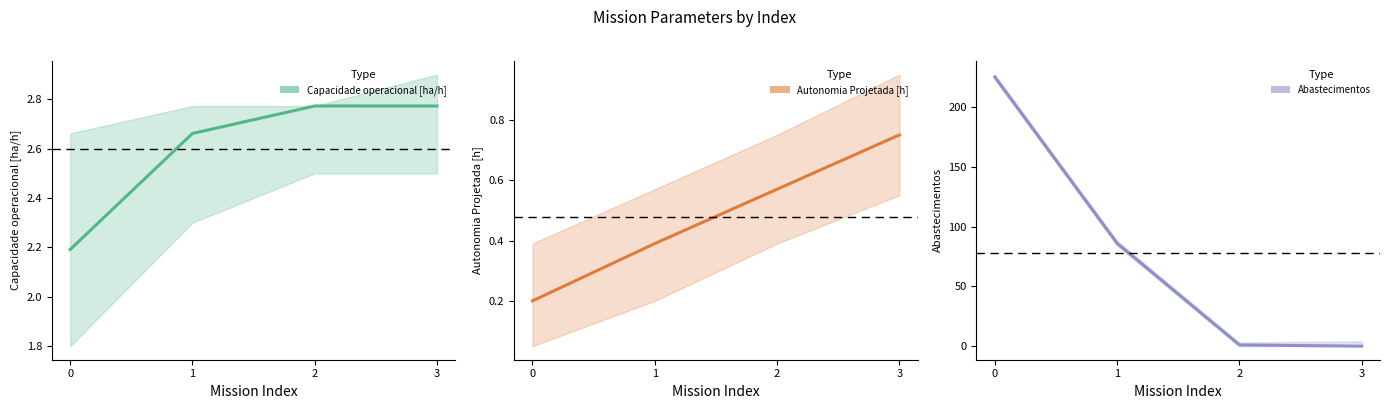

Which category has the lowest value across all series?

3